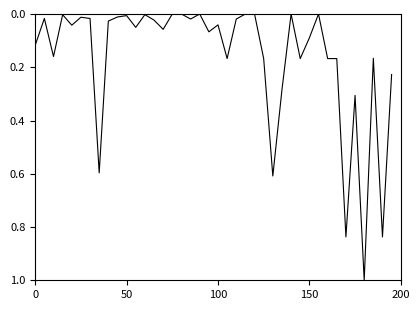

What is the maximum value shown in the chart?

1.0